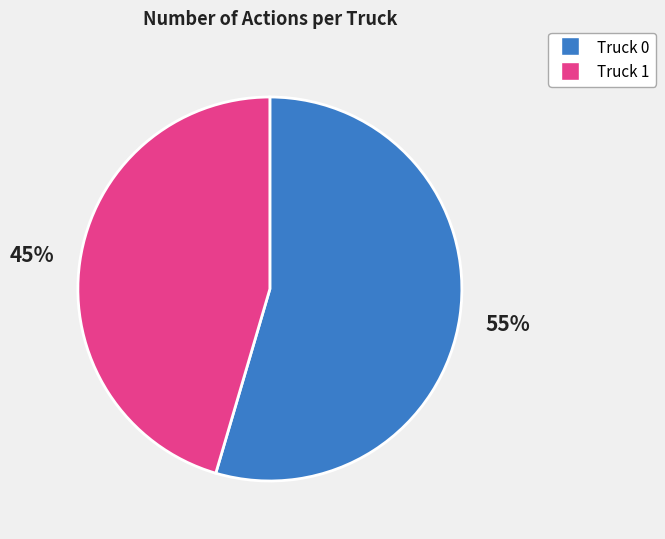

To the nearest percent, what is the average slice percentage?

50%